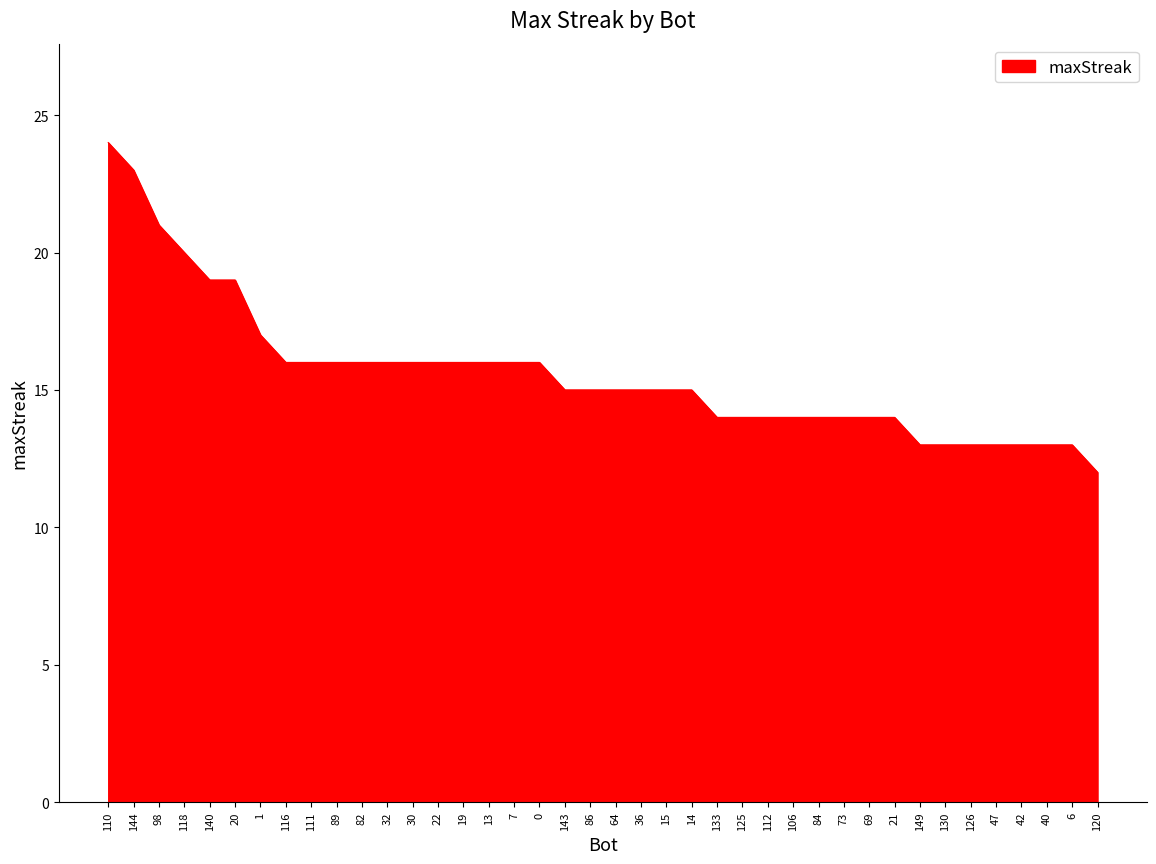

What is the sum of all values?

624